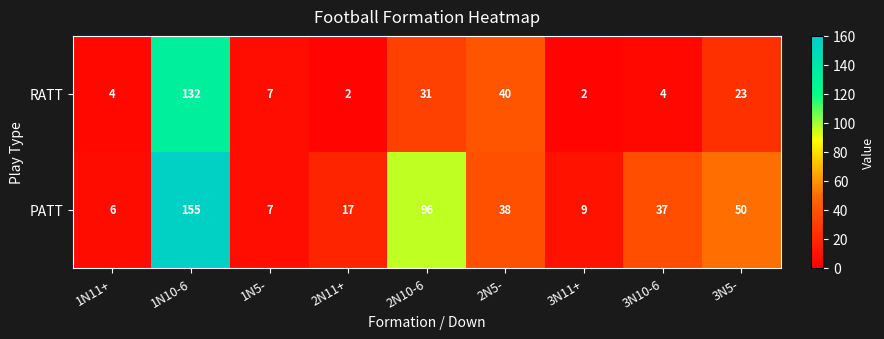

What is the lowest value of the PATT series?

6